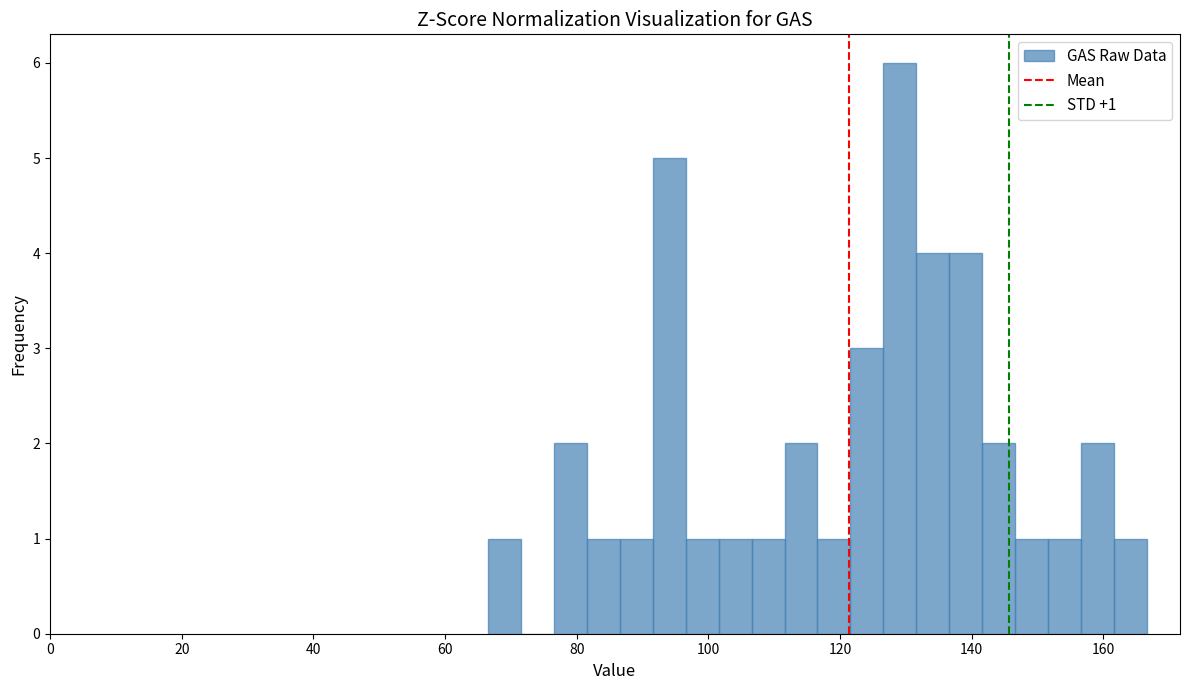

Around what value on the x-axis is the tallest bar? Give the approximate position of its centre, as read against the axis.

130